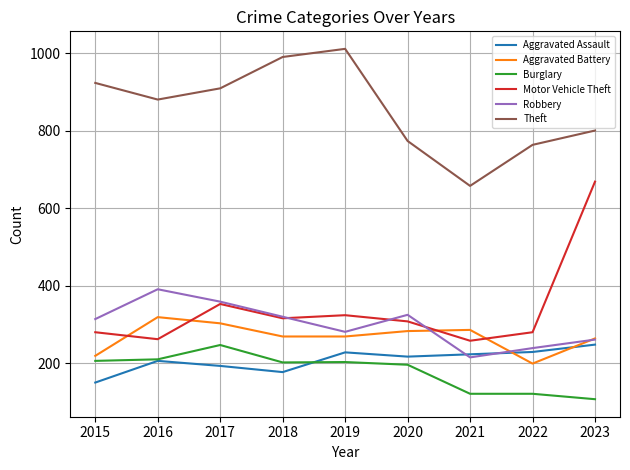

In Aggravated Battery, how many points are higher than both neighbors (excluding endpoints)?

2